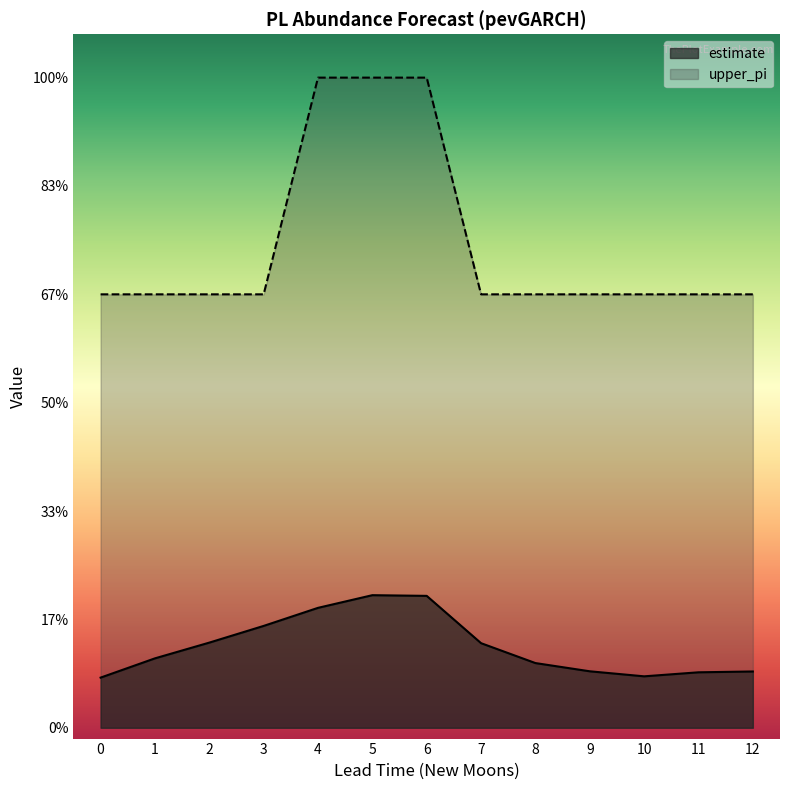

What are all the series names shown in the legend?

estimate, upper_pi